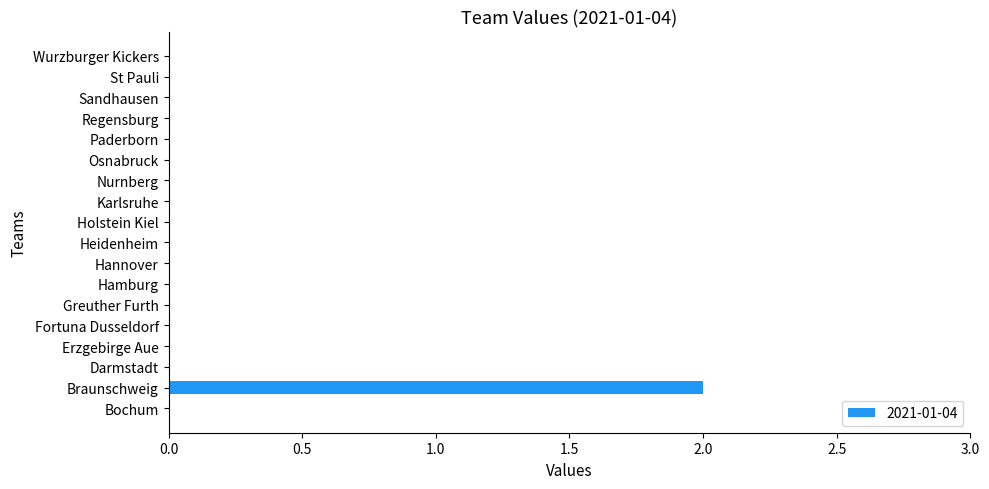

The value at Osnabruck is 0. True or false?

True